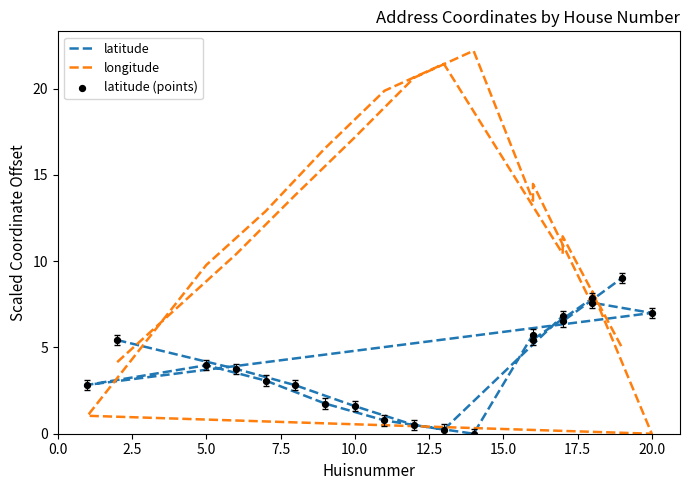

At how many categories does at least one series exceed 12?

10